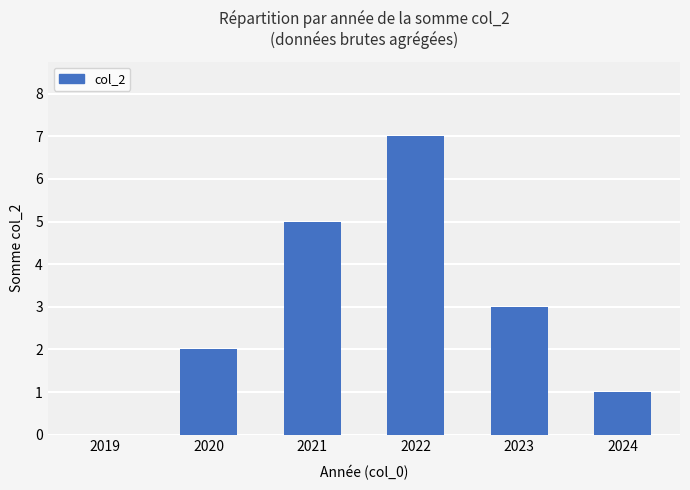

What is the difference between the values at 2019 and 2020?

2